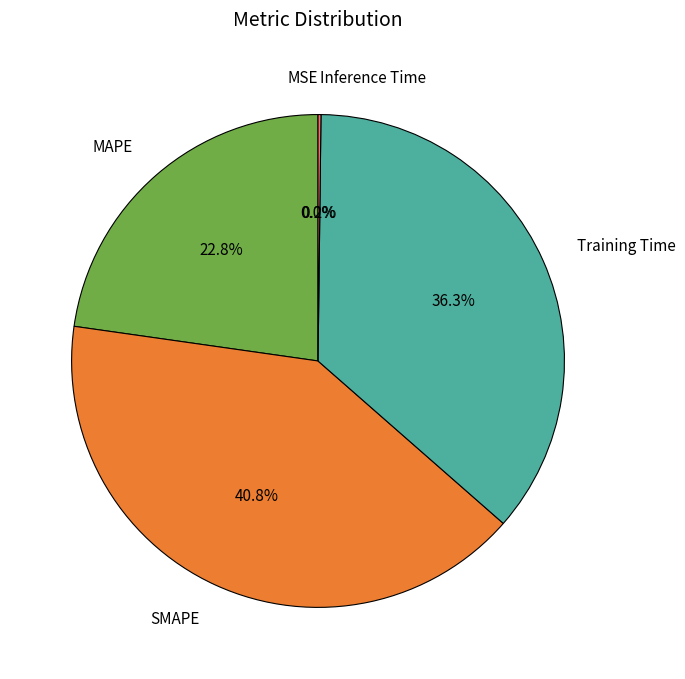

Is there any slice that represents more than half of the pie?

No